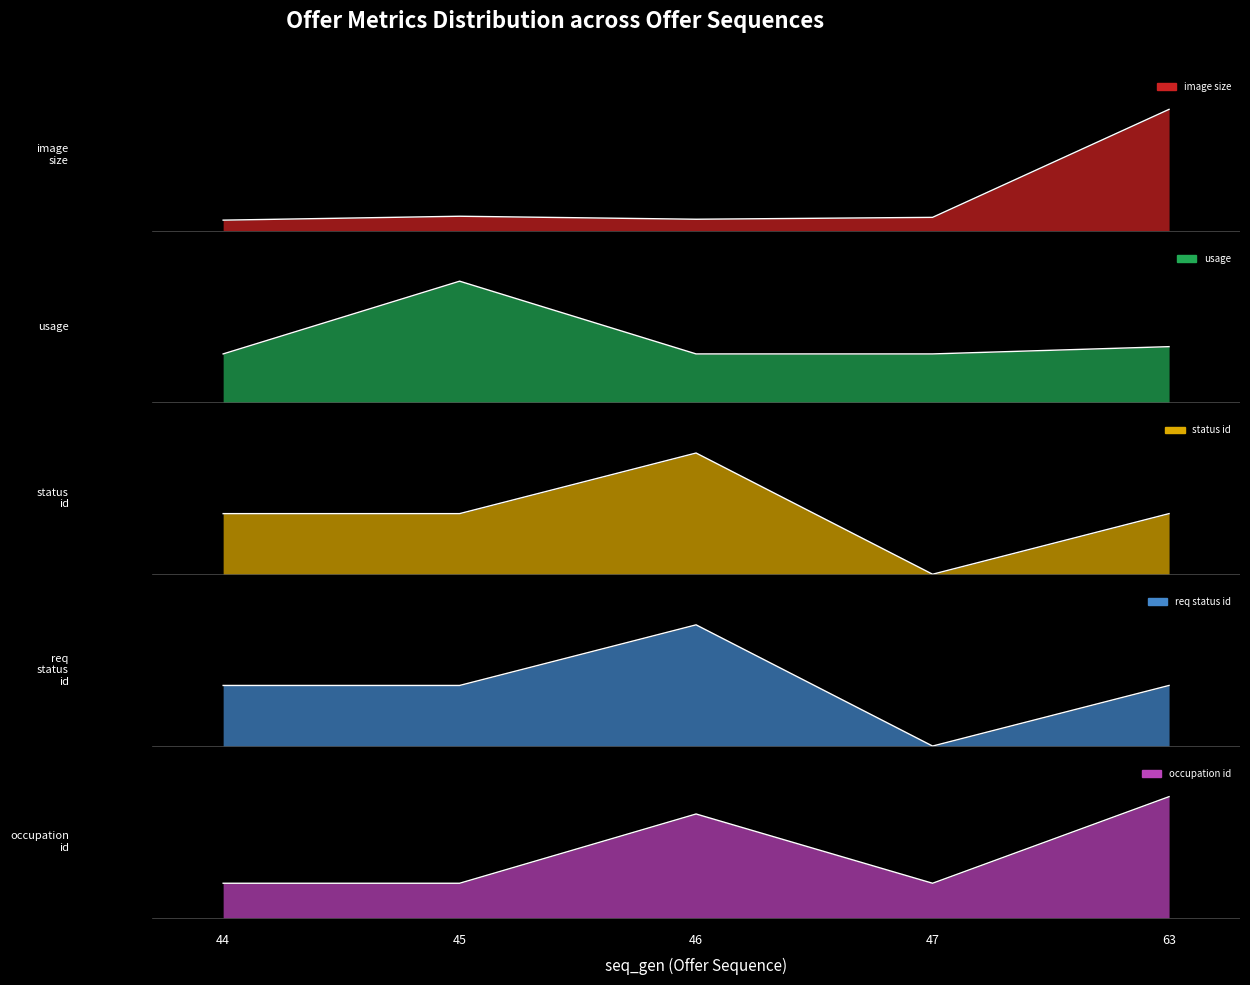

What is the spread (max minus min) of values at 47?

0.4